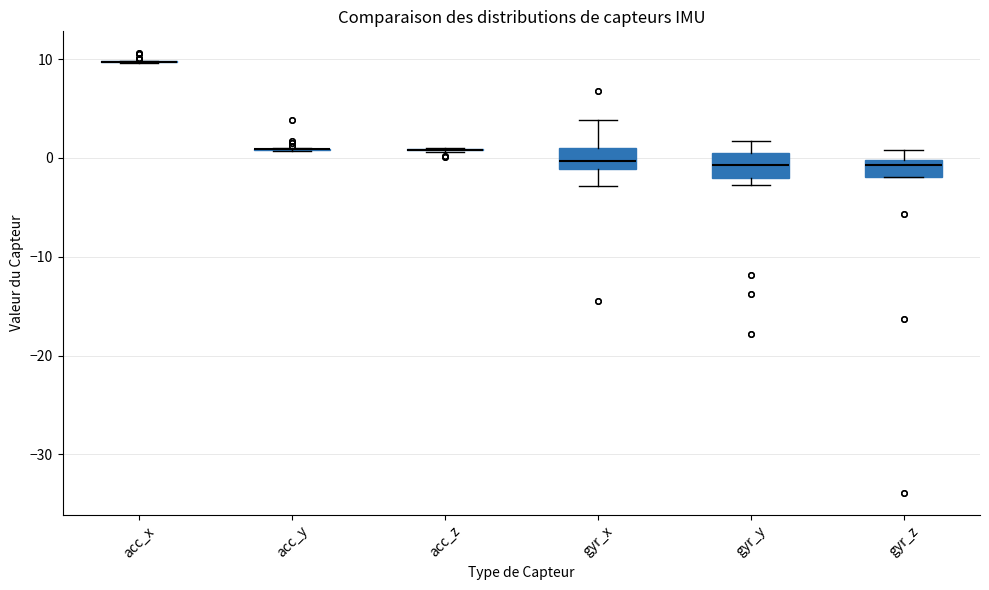

Reading left to right, read every box against the y-axis: the position of its median line, the range the box covers, and the ends of its whiskers. The values are not printed on the chart, so give them approximately, as read against the axis.

acc_x: box collapsed to a line at 10, whiskers 10 to 10
acc_y: box collapsed to a line at 1, whiskers 1 to 1
acc_z: box collapsed to a line at 1, whiskers 1 to 1
gyr_x: median 0, box -1 to 1, whiskers -3 to 4
gyr_y: median -1, box -2 to 1, whiskers -3 to 2
gyr_z: median -1, box -2 to 0, whiskers -2 to 1